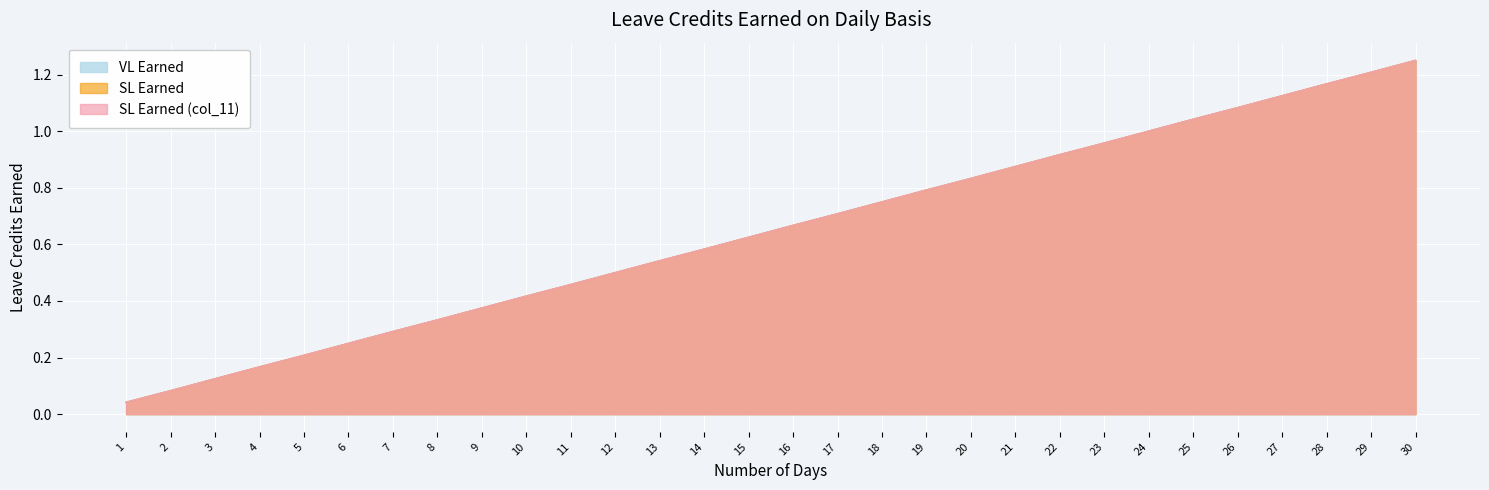

Which series has the widest spread of values?

VL Earned